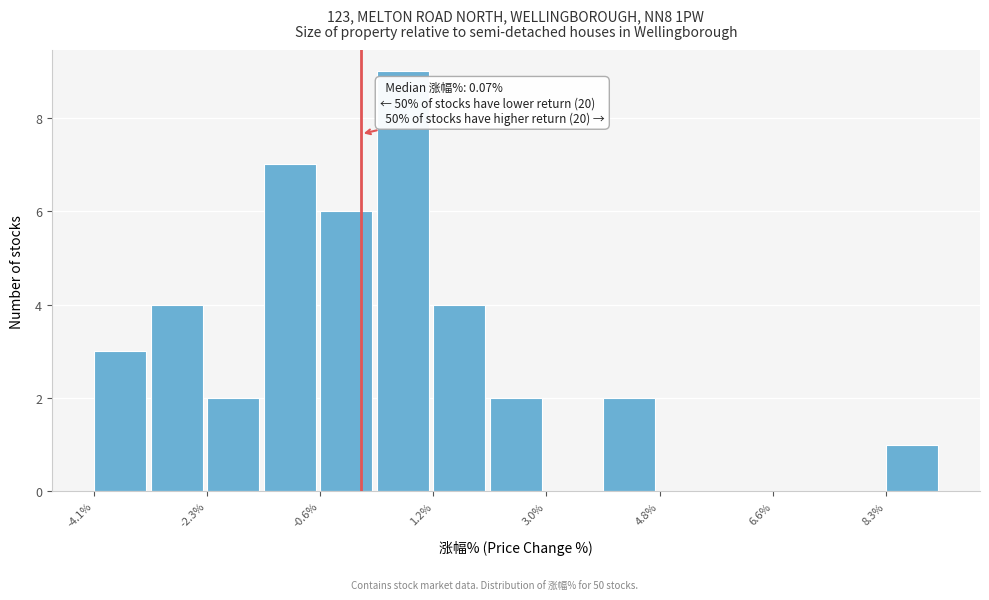

Which range on the x-axis has the tallest bar?

0.4 to 1.2